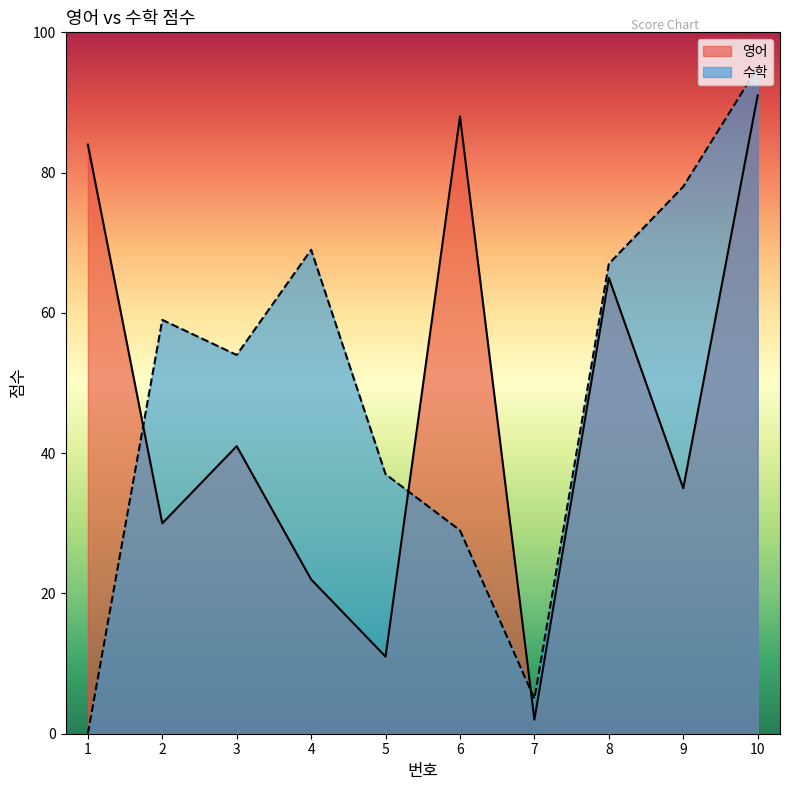

At which label does 수학 reach its minimum?

1